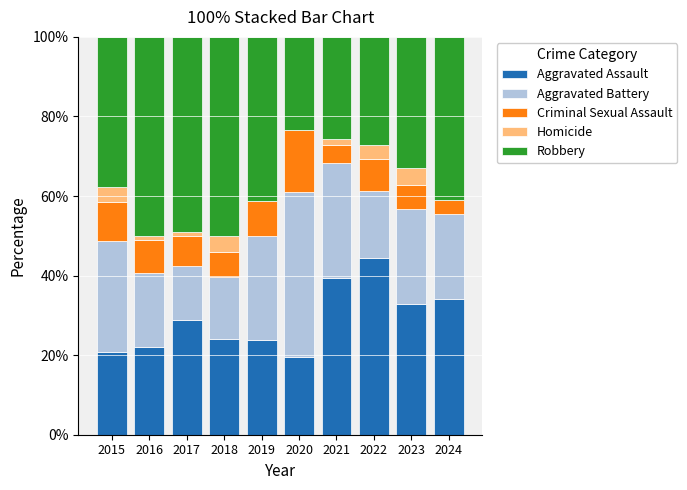

True or false: Aggravated Assault has a value of 44.3 at 2022.

True